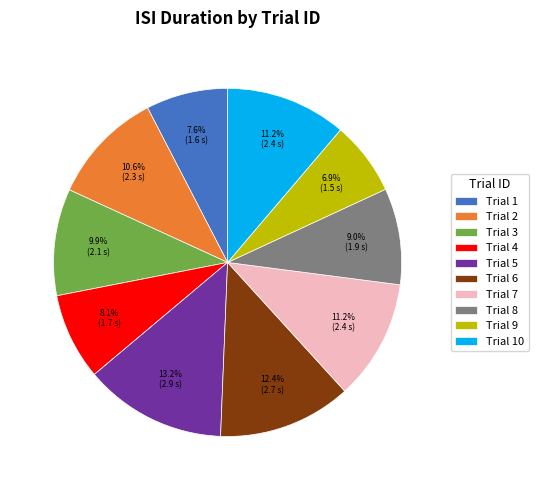

Is there any slice that represents more than half of the pie?

No